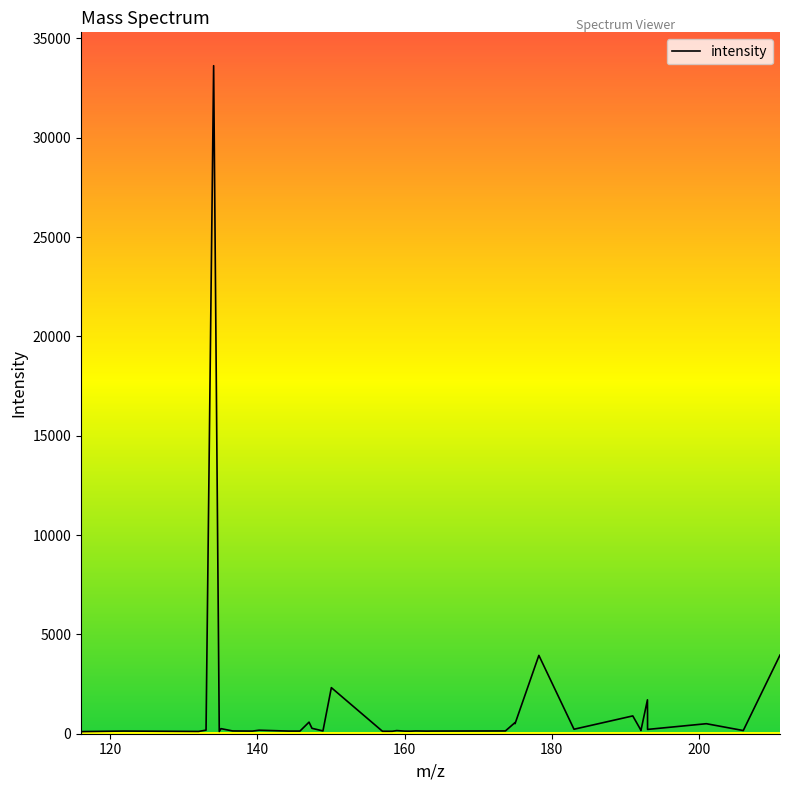

What is the maximum value shown in the chart?

33624.3